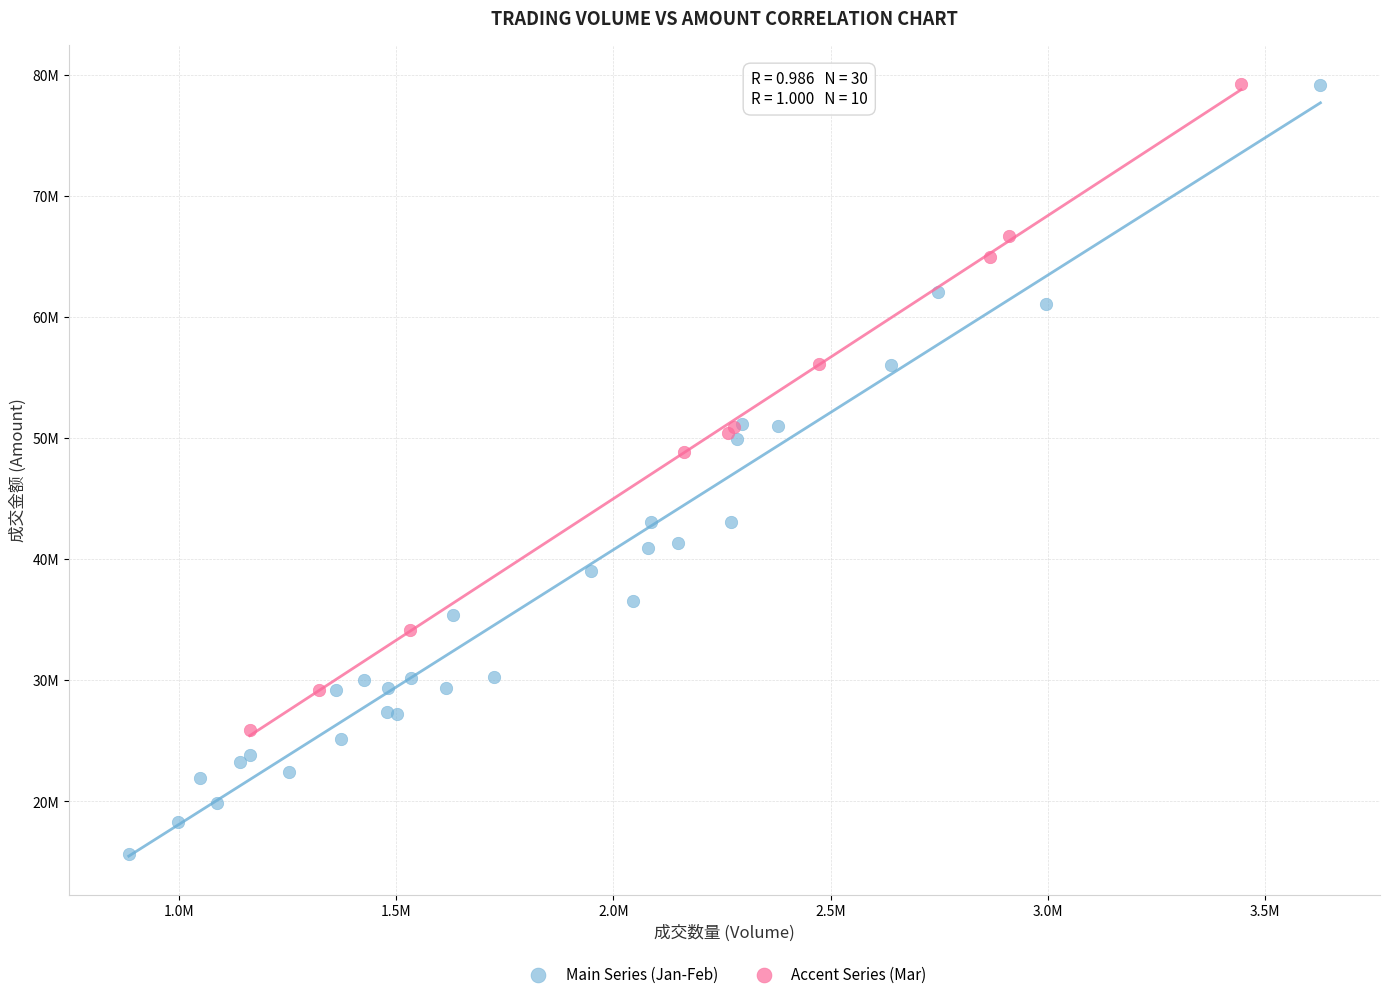

What are all the series names shown in the legend?

Main Series (Jan-Feb), Accent Series (Mar)